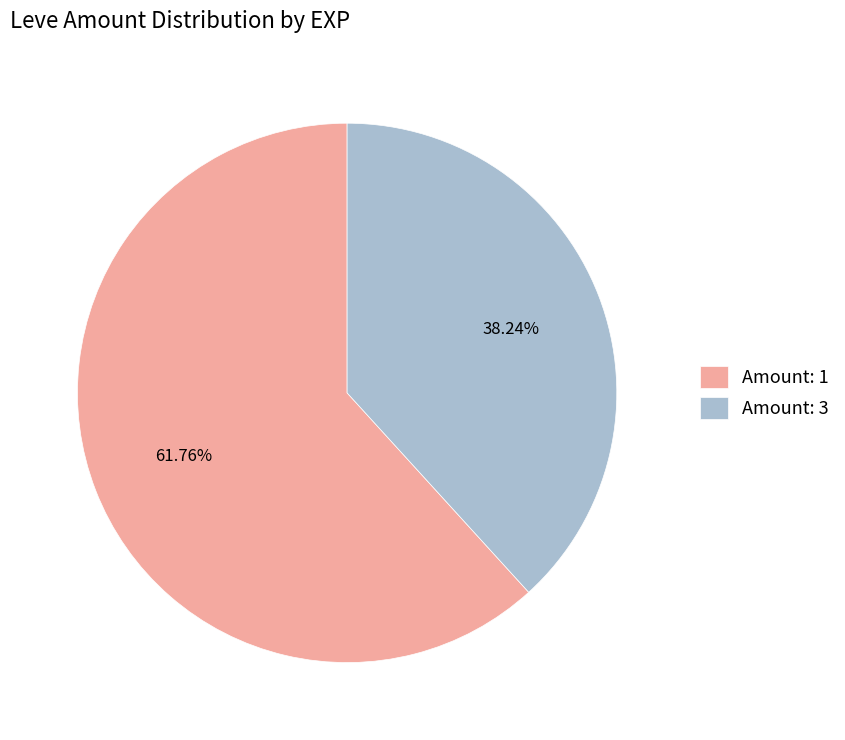

What is the ratio of the value at Amount: 3 to the value at Amount: 1?

0.6